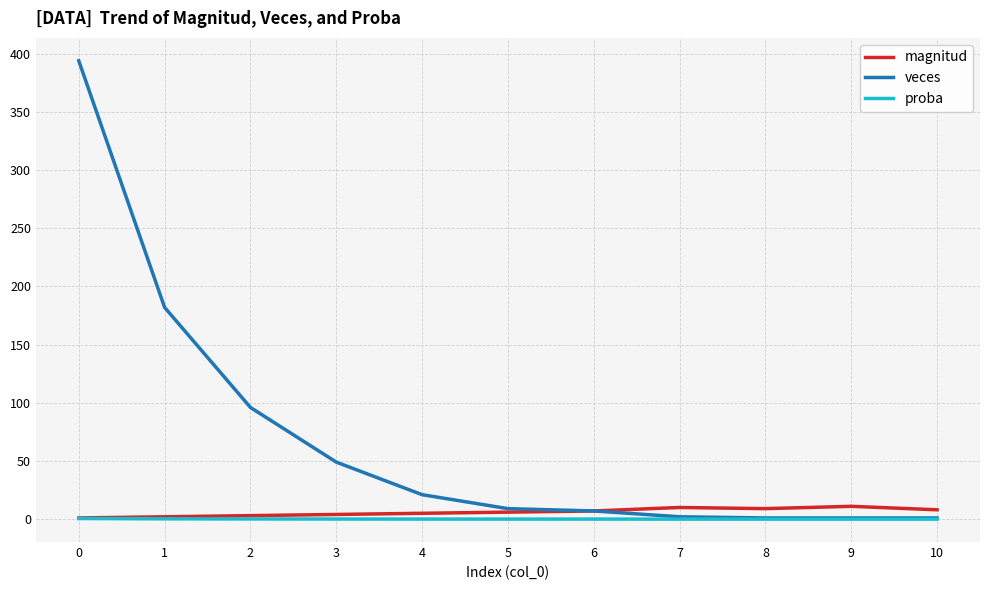

What is the greatest value displayed?

394.0